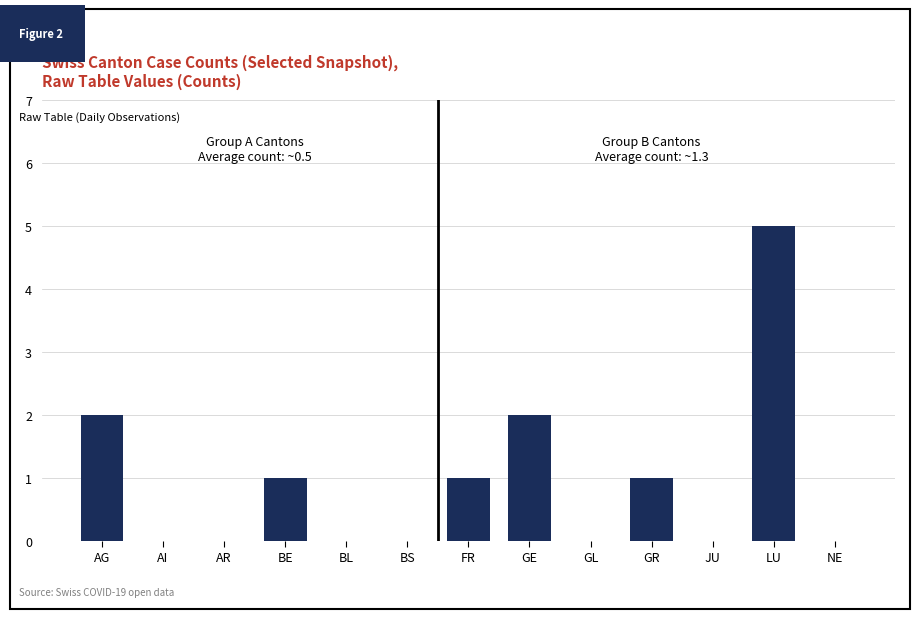

What value does the data have at GR?

1